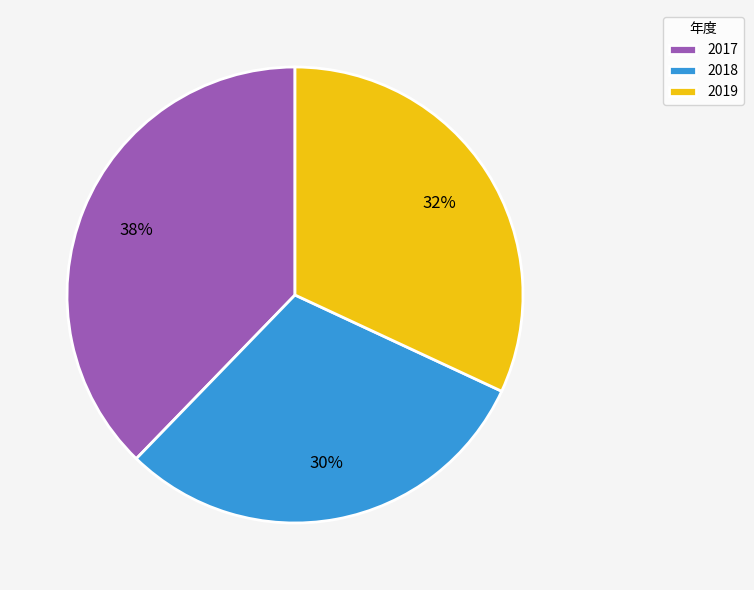

To the nearest percent, what is the difference between the 2018 and 2019 slice percentages?

2%